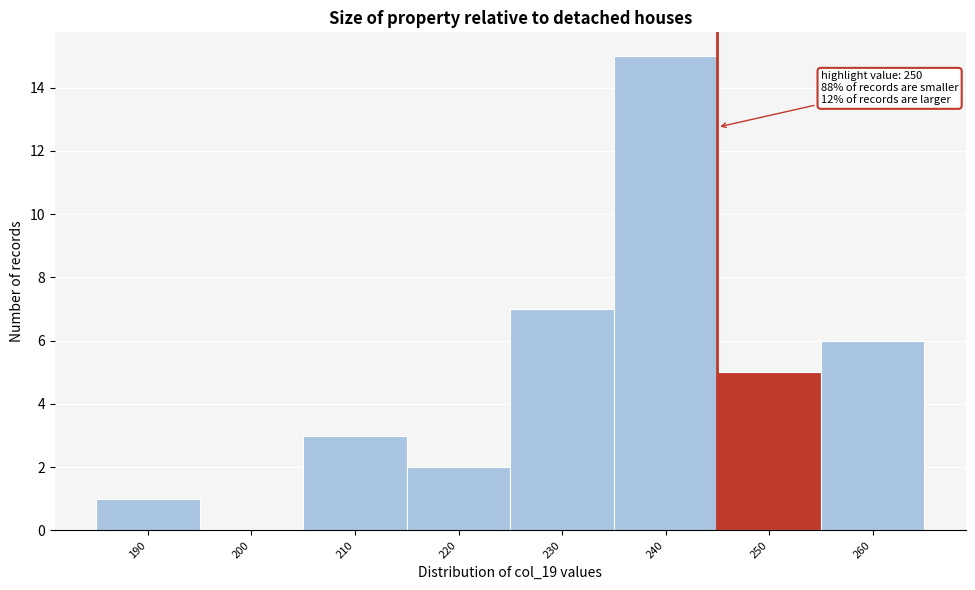

Reading left to right, transcribe all the data shown in this chart.

190=1	200=0	210=3	220=2	230=7	240=15	250=5	260=6